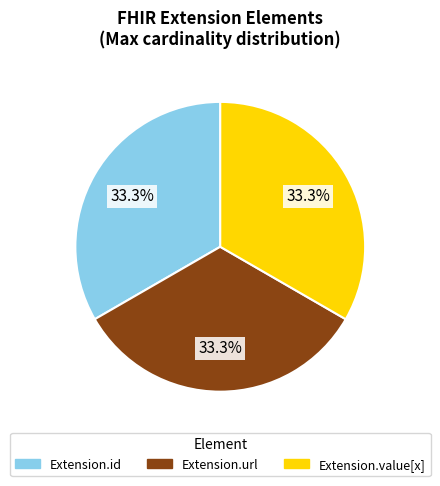

Is there any slice that represents more than half of the pie?

No